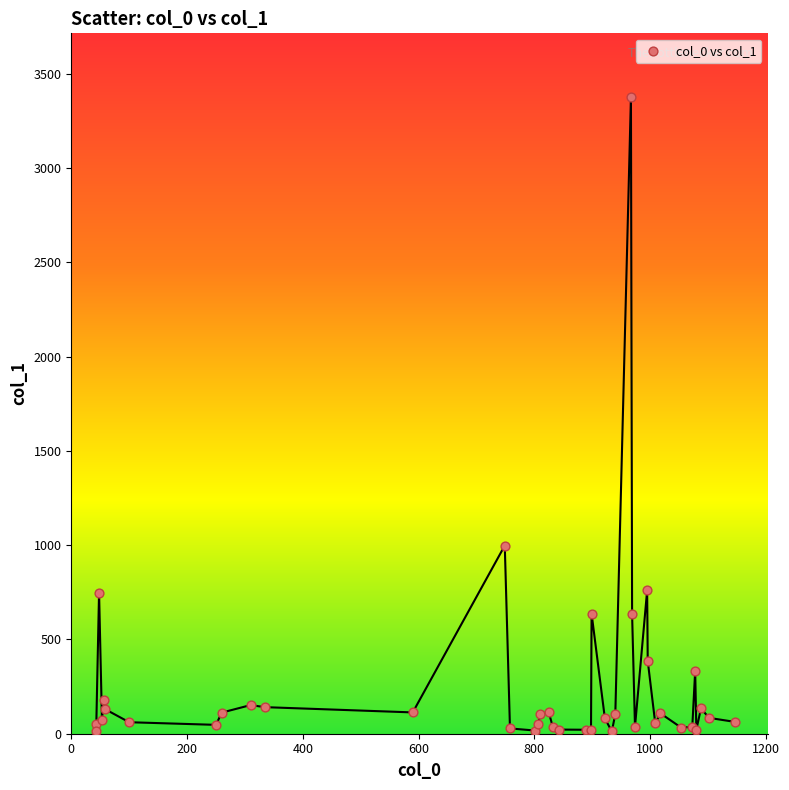

What Y value in the scatter plot is closest to 1694?

998